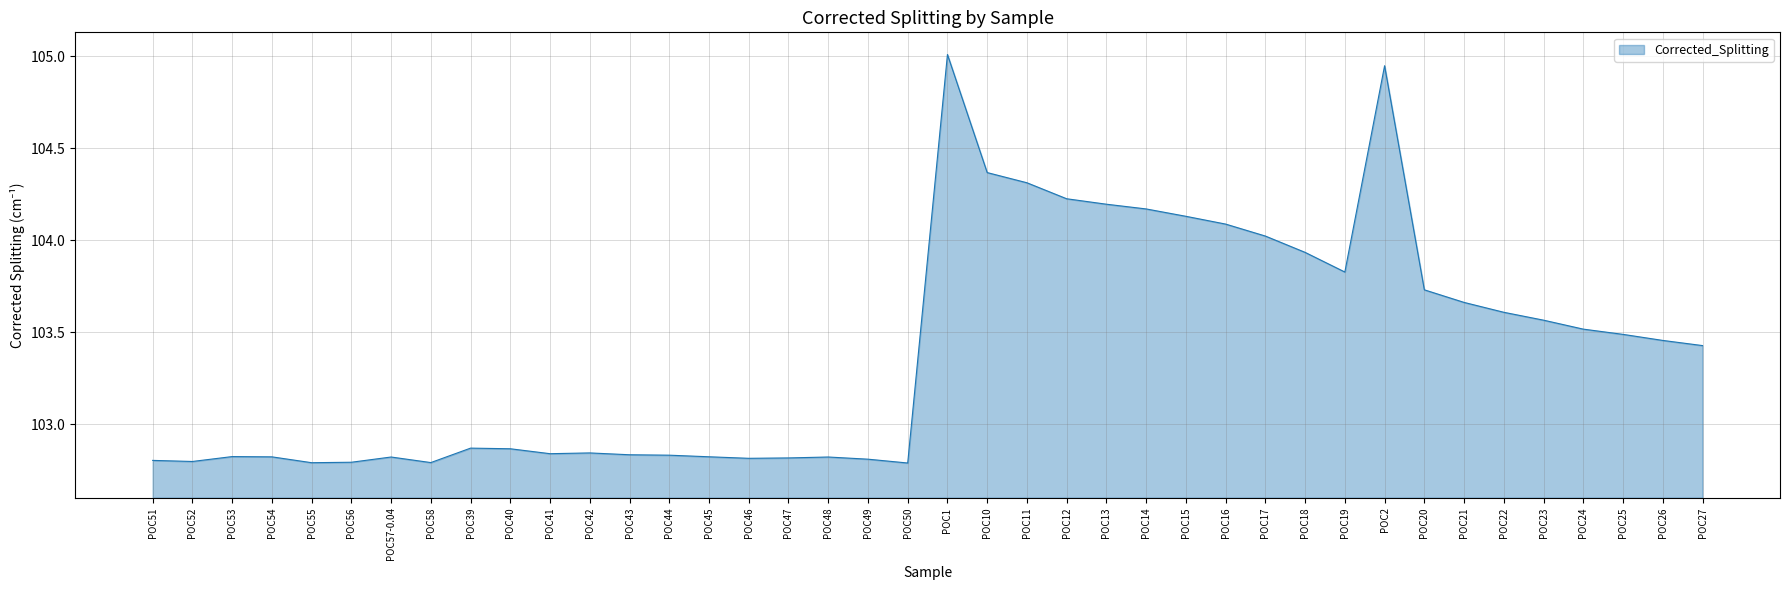

The value at POC26 is 103.5. True or false?

True